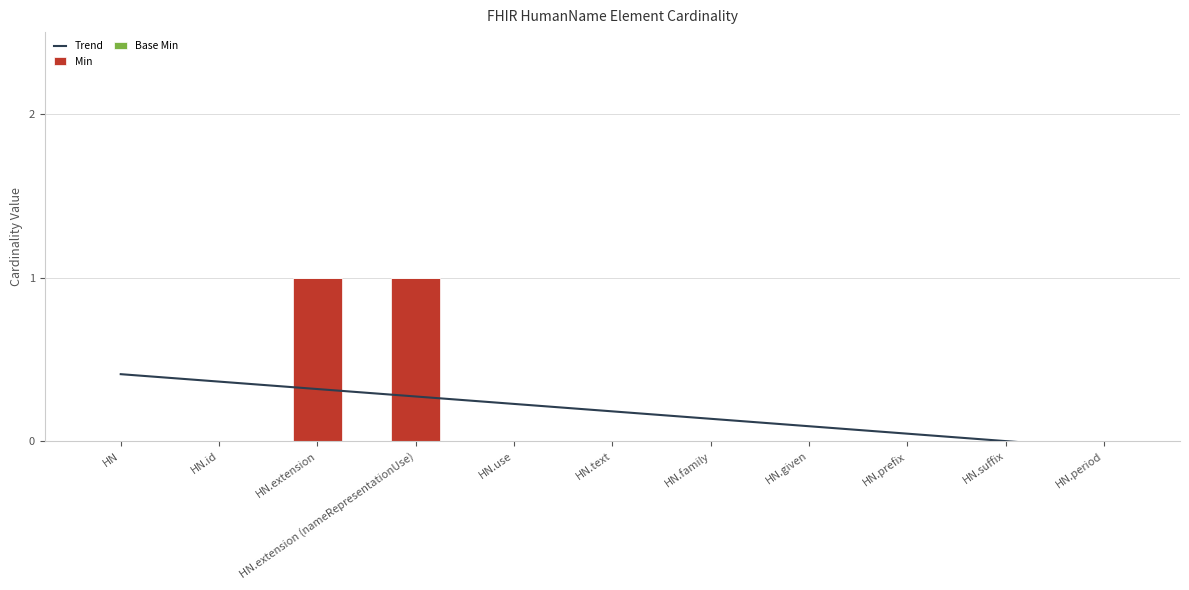

What is the sum of the Min values at HN.extension (nameRepresentationUse) and HN.use?

1